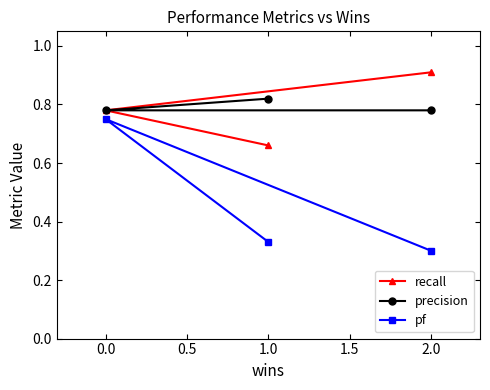

What is the sum of all precision values?

2.4